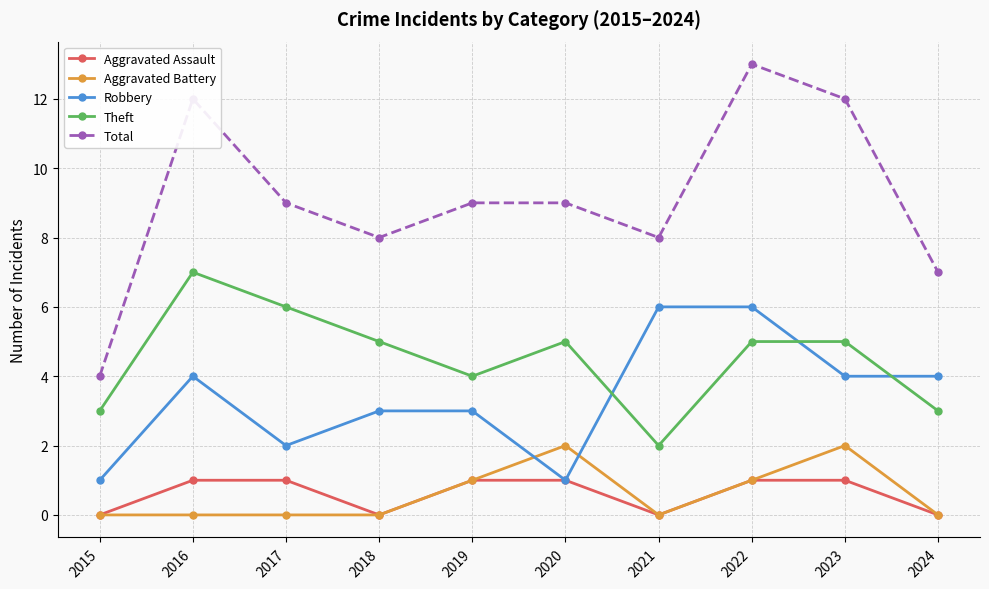

How many categories are shown in the chart?

10